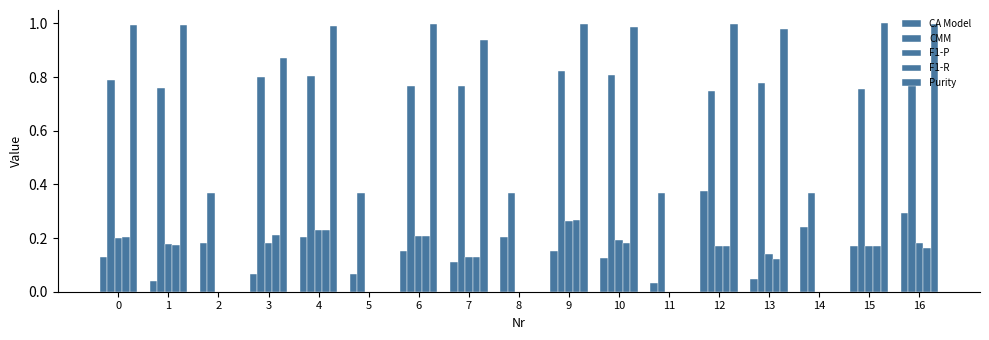

Are the bars grouped side by side (vs. stacked)?

Yes